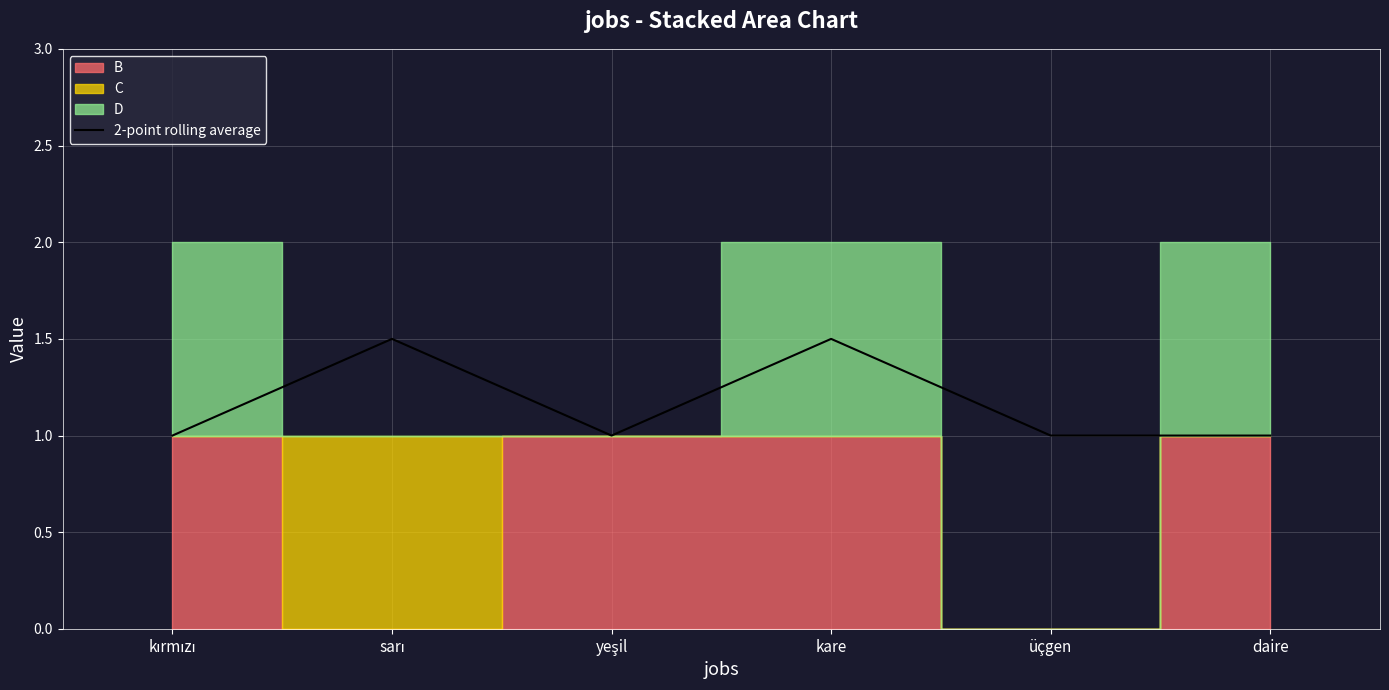

Reading left to right, extract all data points from this chart.

kırmızı=1.0	sarı=1.5	yeşil=1.0	kare=1.5	üçgen=1.0	daire=1.0